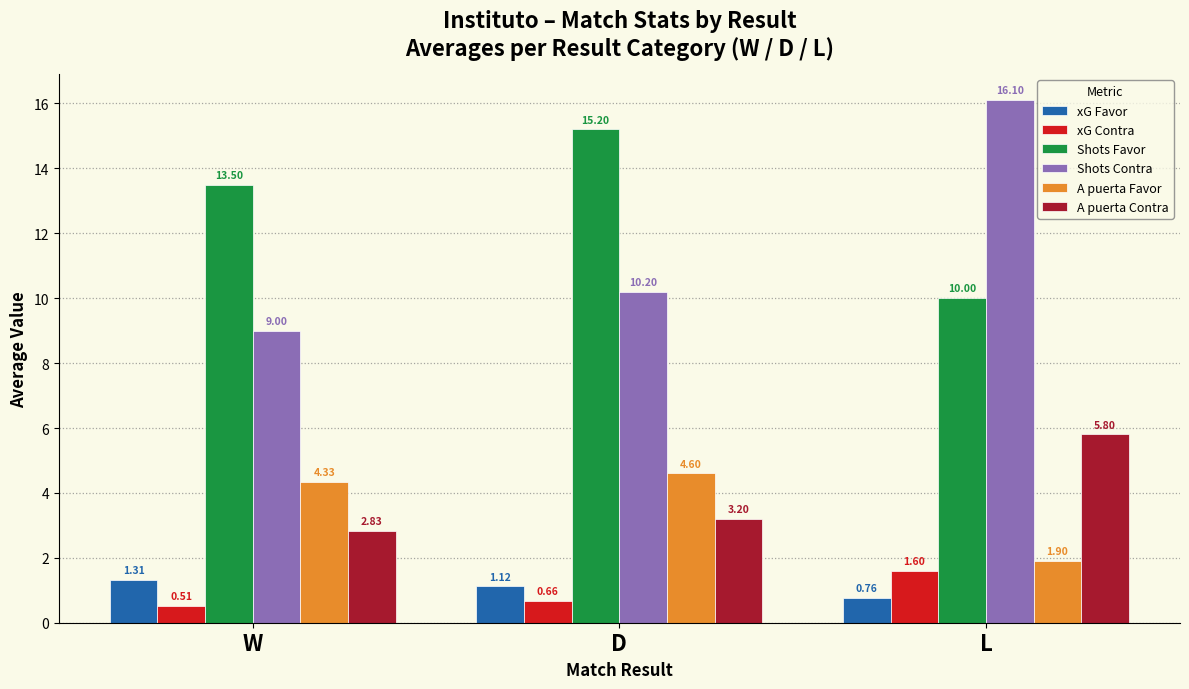

At which label does A puerta Favor reach its minimum?

L